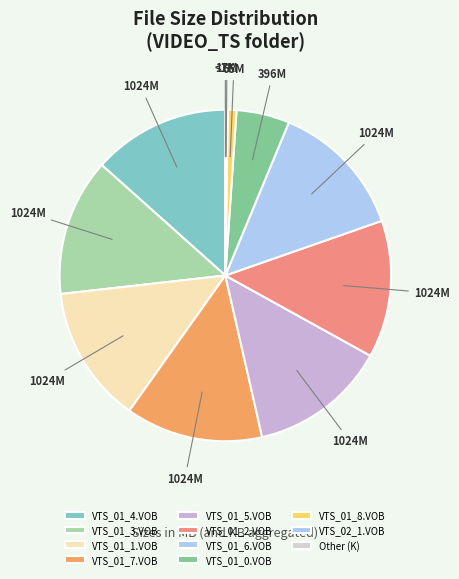

Combined, do VTS_01_7.VOB and Other (K) account for over 50%?

No